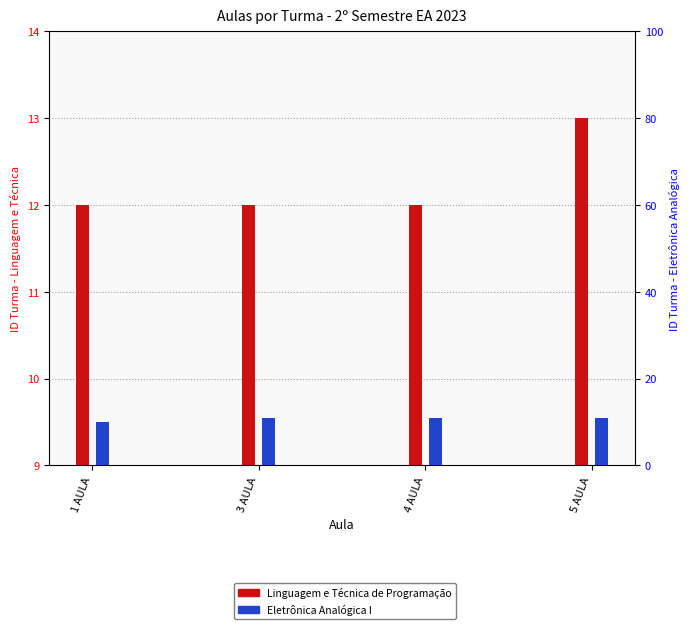

What are all the series names shown in the legend?

Linguagem e Técnica de Programação, Eletrônica Analógica I